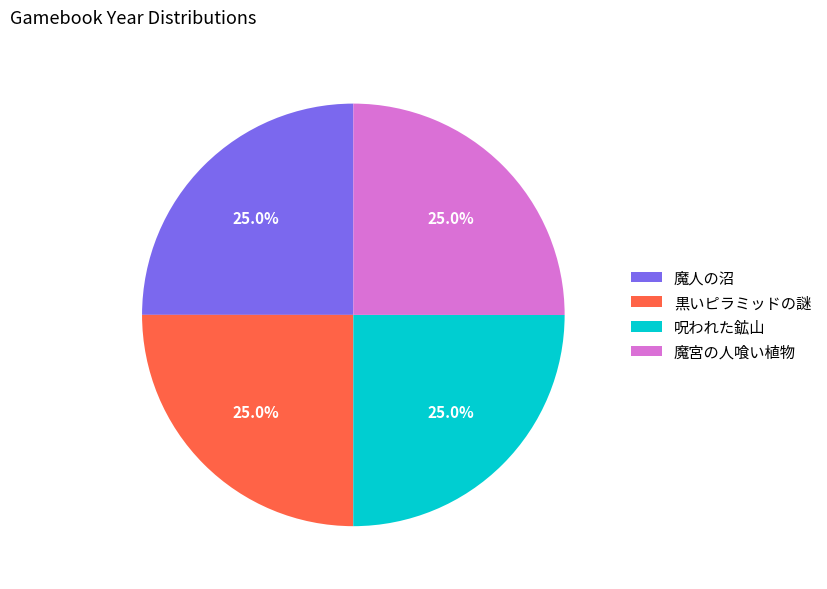

What percentage is NOT represented by 黒いピラミッドの謎?

75.0%